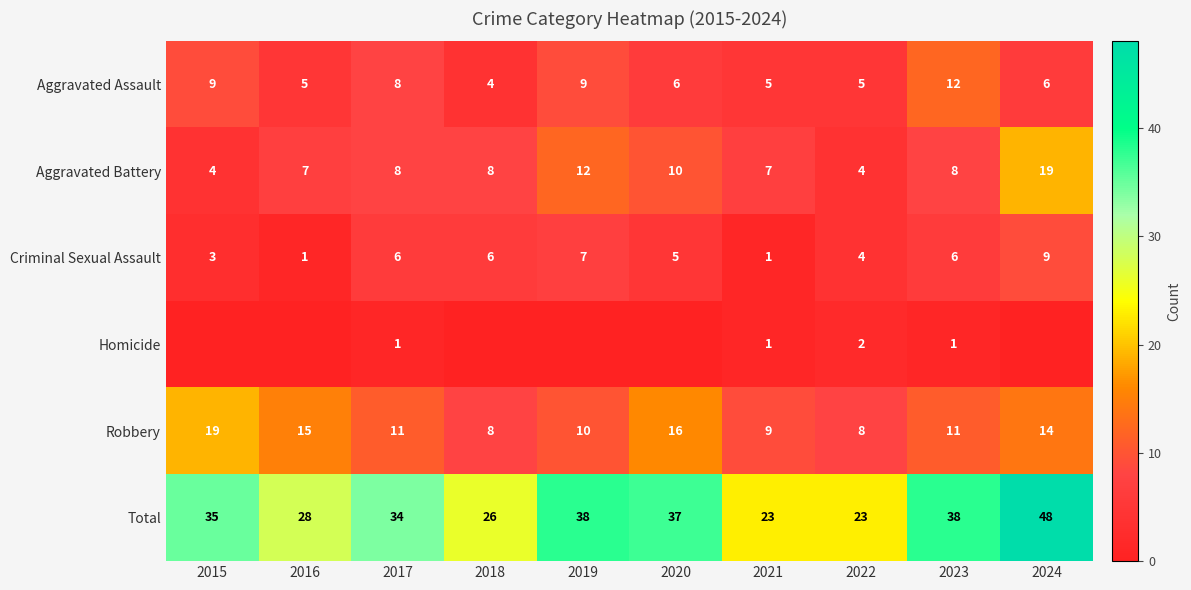

What is the minimum value for Criminal Sexual Assault?

1